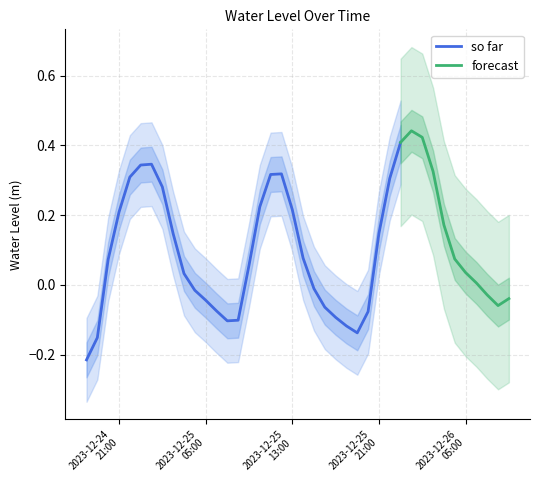

How many values are below zero?

16